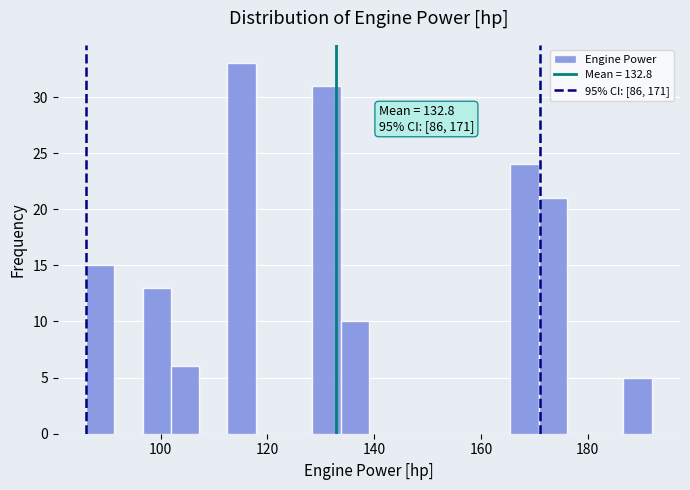

Read against the x-axis, roughly where is the centre of the tallest bar?

116